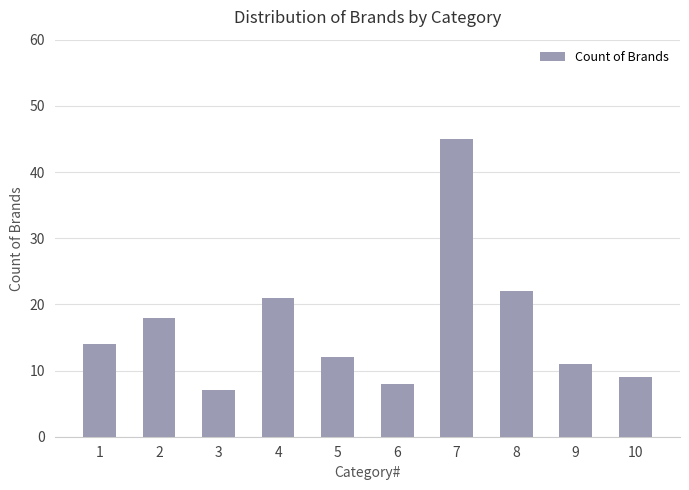

Reading left to right, transcribe all the data shown in this chart.

14	18	7	21	12	8	45	22	11	9